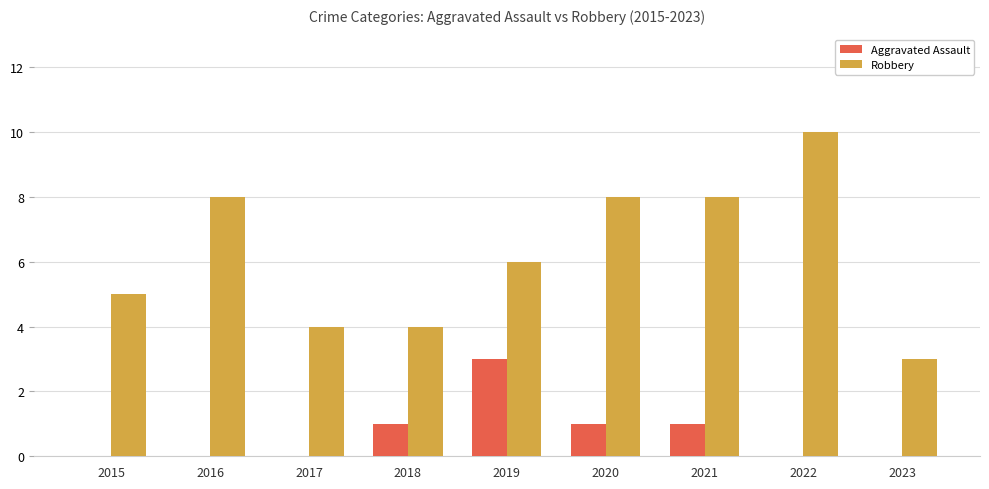

Reading right to left, extract all data points from this chart.

Aggravated Assault: 0	0	1	1	3	1	0	0	0
Robbery: 3	10	8	8	6	4	4	8	5